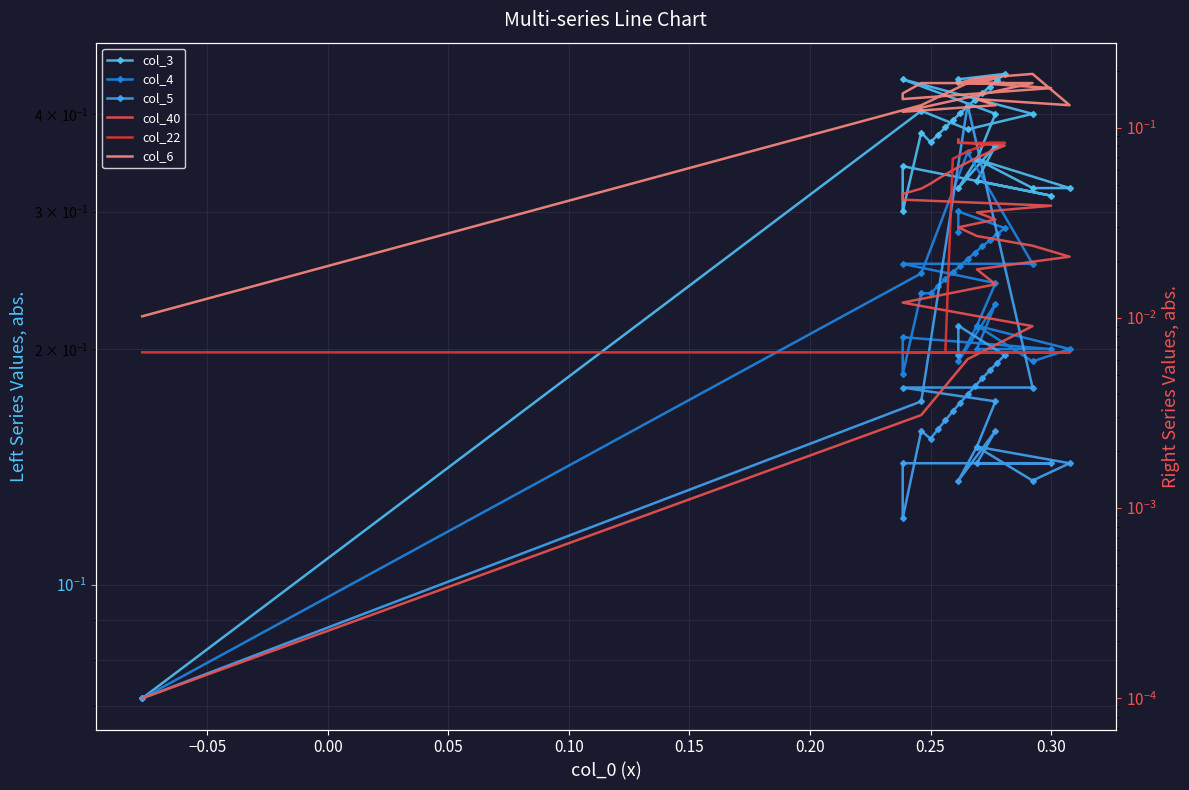

Is it true that col_3 equals 0.1 at 21?

False